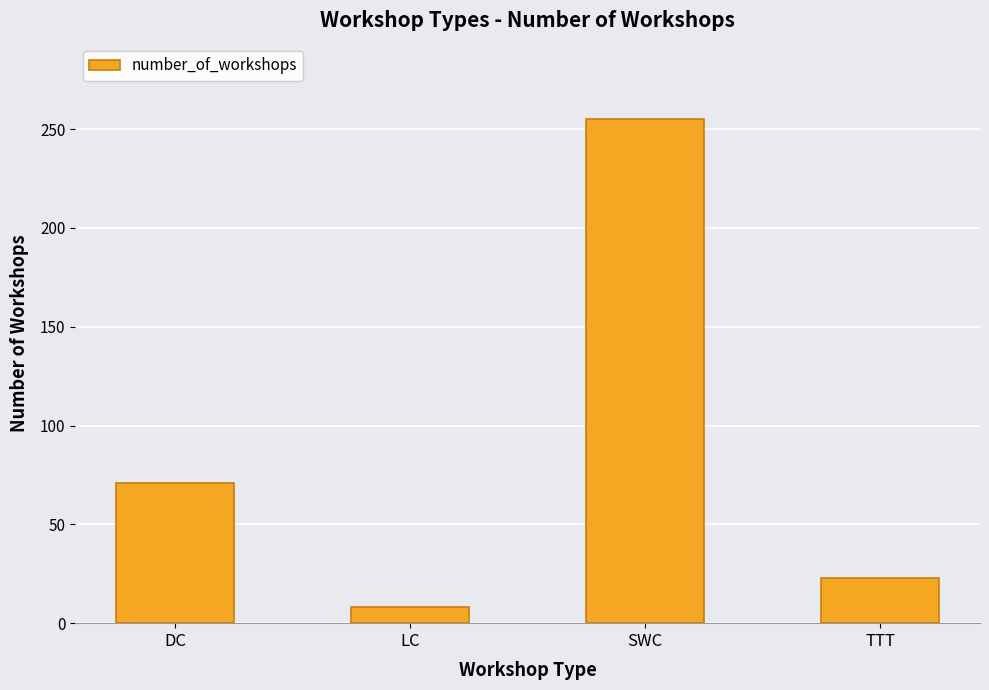

What is the difference between the maximum and minimum values?

247